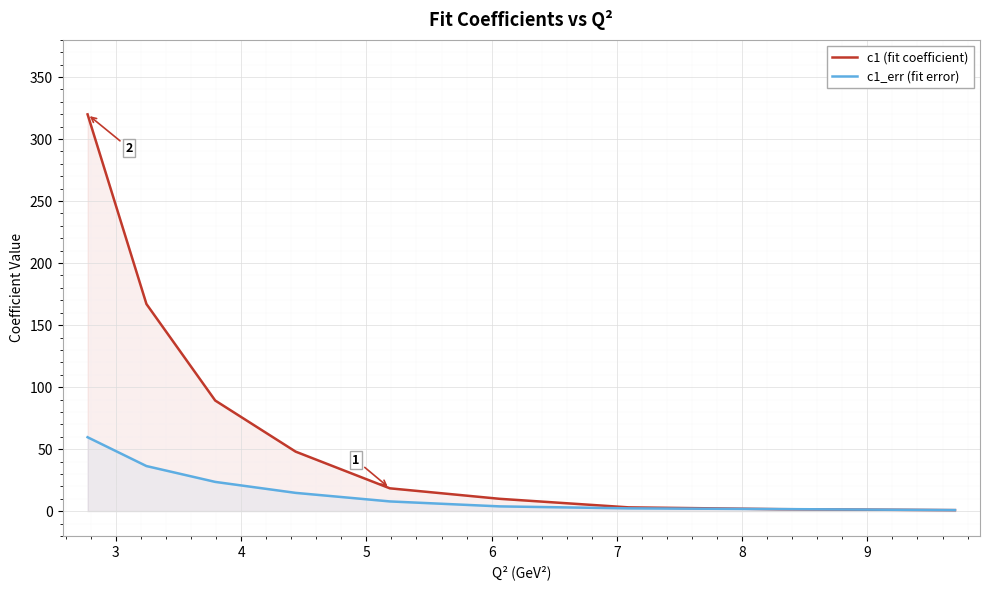

What is the average value of the c1_err (fit error) series?

16.7